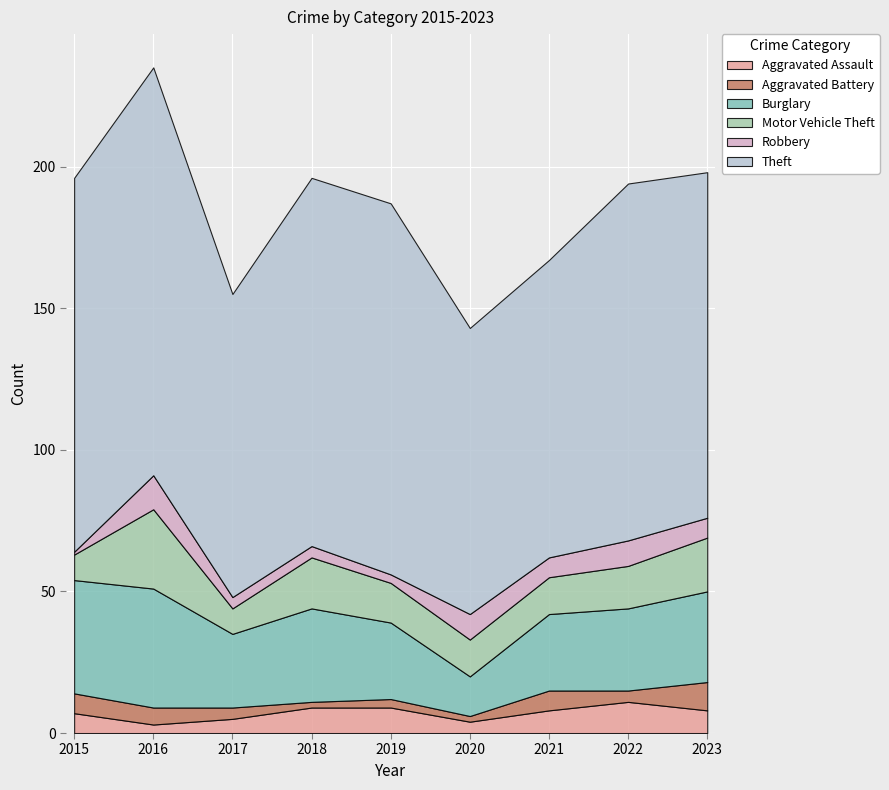

Rank the series by their maximum value, from highest to lowest.

Theft, Burglary, Motor Vehicle Theft, Robbery, Aggravated Assault, Aggravated Battery